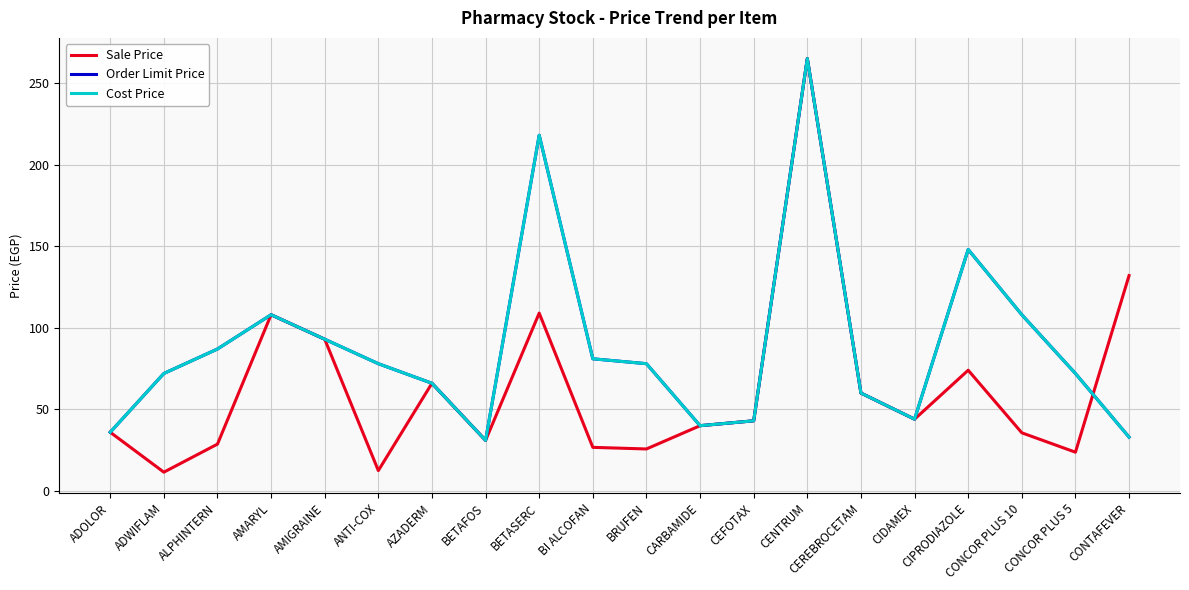

What is the difference between the second highest and minimum values in the Sale Price series?

120.5